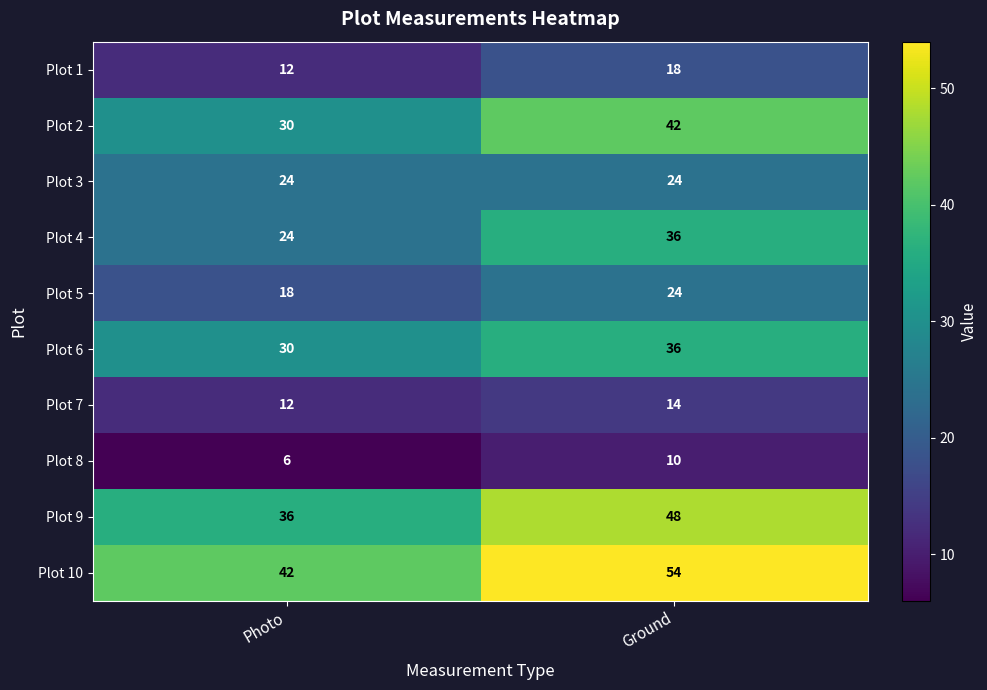

Is it true that Plot 9 equals 36 at Photo?

True